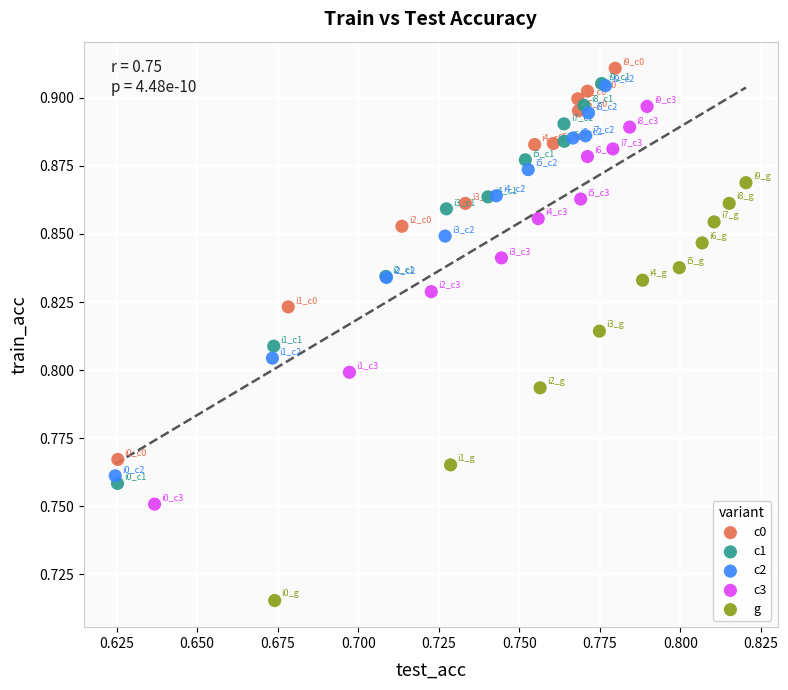

Which series reaches the minimum Y coordinate?

g